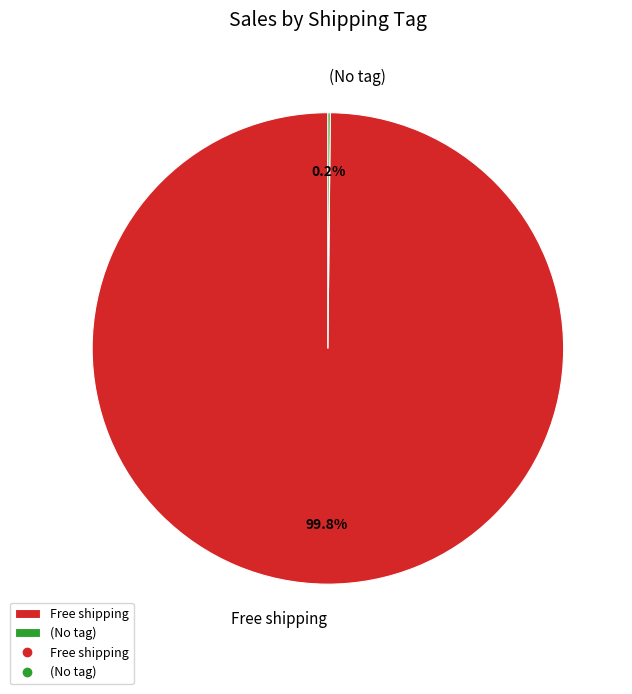

Does Free shipping represent more than half of the total?

Yes